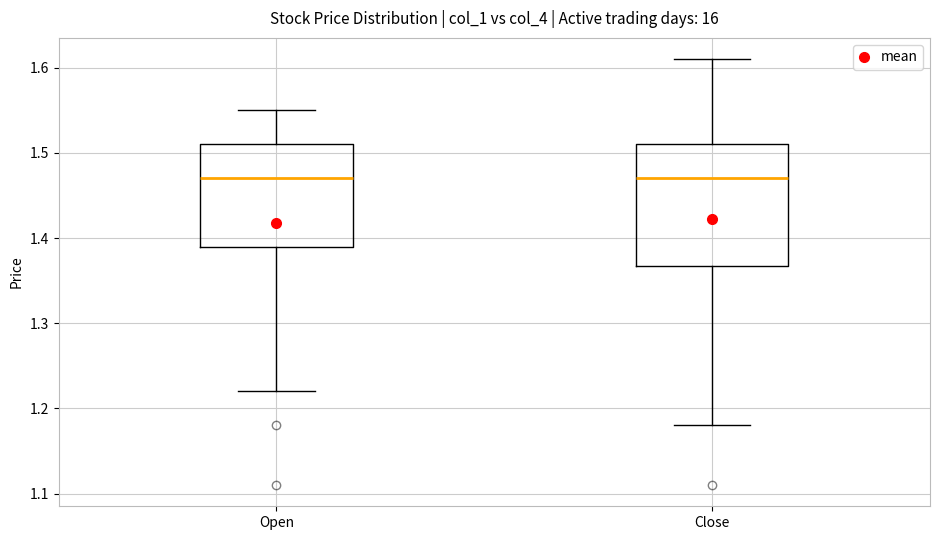

Reading left to right, read every box against the y-axis: the position of its median line, the range the box covers, and the ends of its whiskers. The values are not printed on the chart, so give them approximately, as read against the axis.

Open: median 1.47, box 1.39 to 1.51, whiskers 1.22 to 1.55
Close: median 1.47, box 1.37 to 1.51, whiskers 1.18 to 1.61